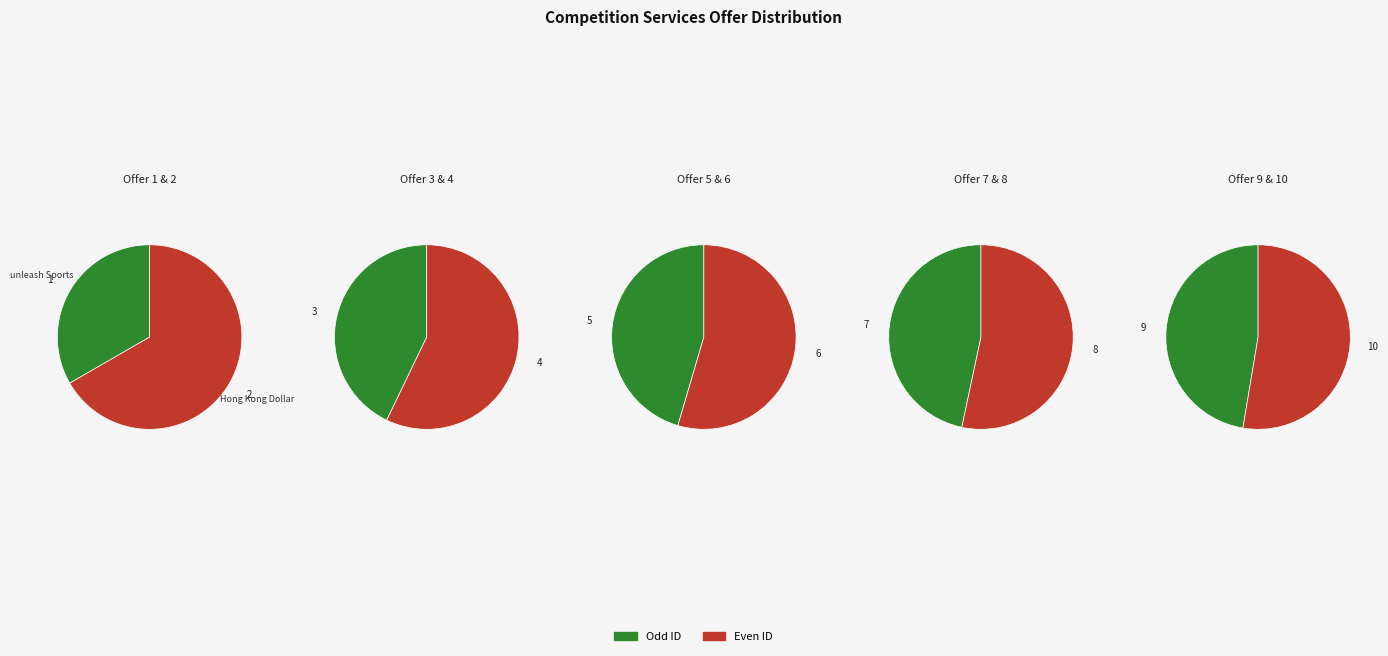

Count the number of slices in the pie.

10